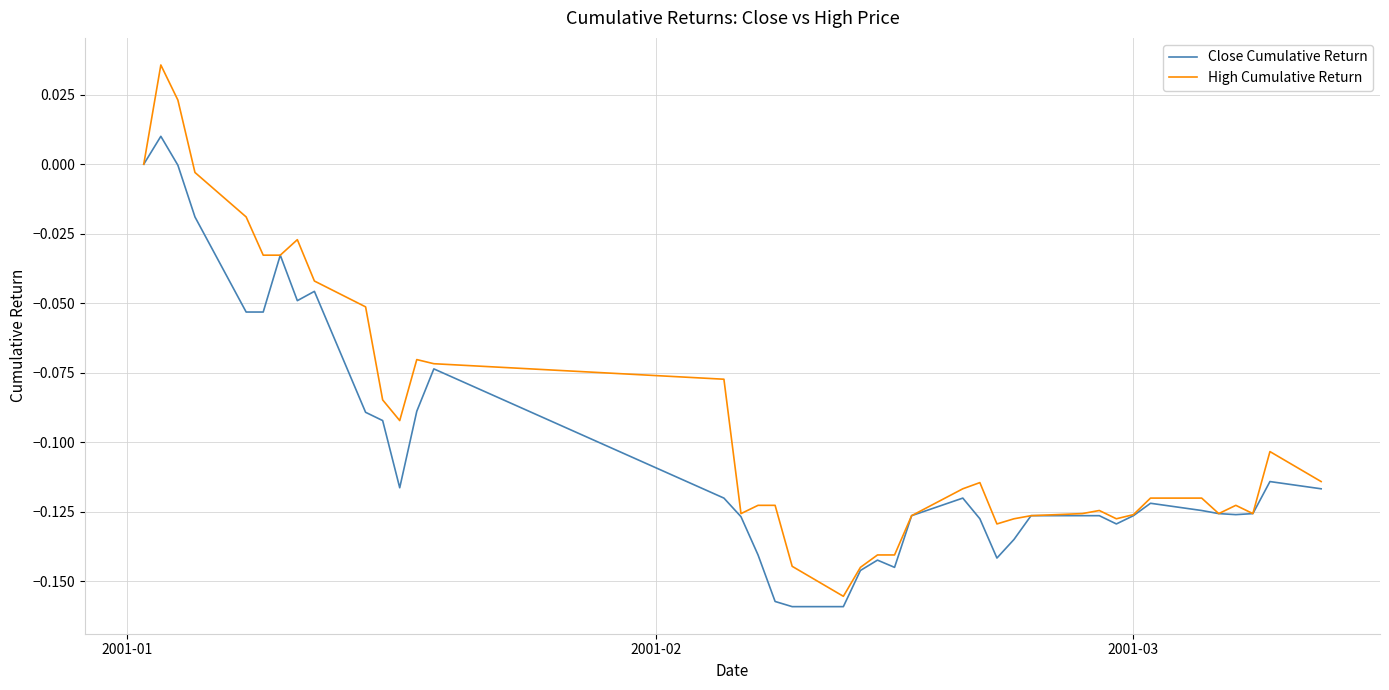

Which series has the largest total across all categories?

High Cumulative Return